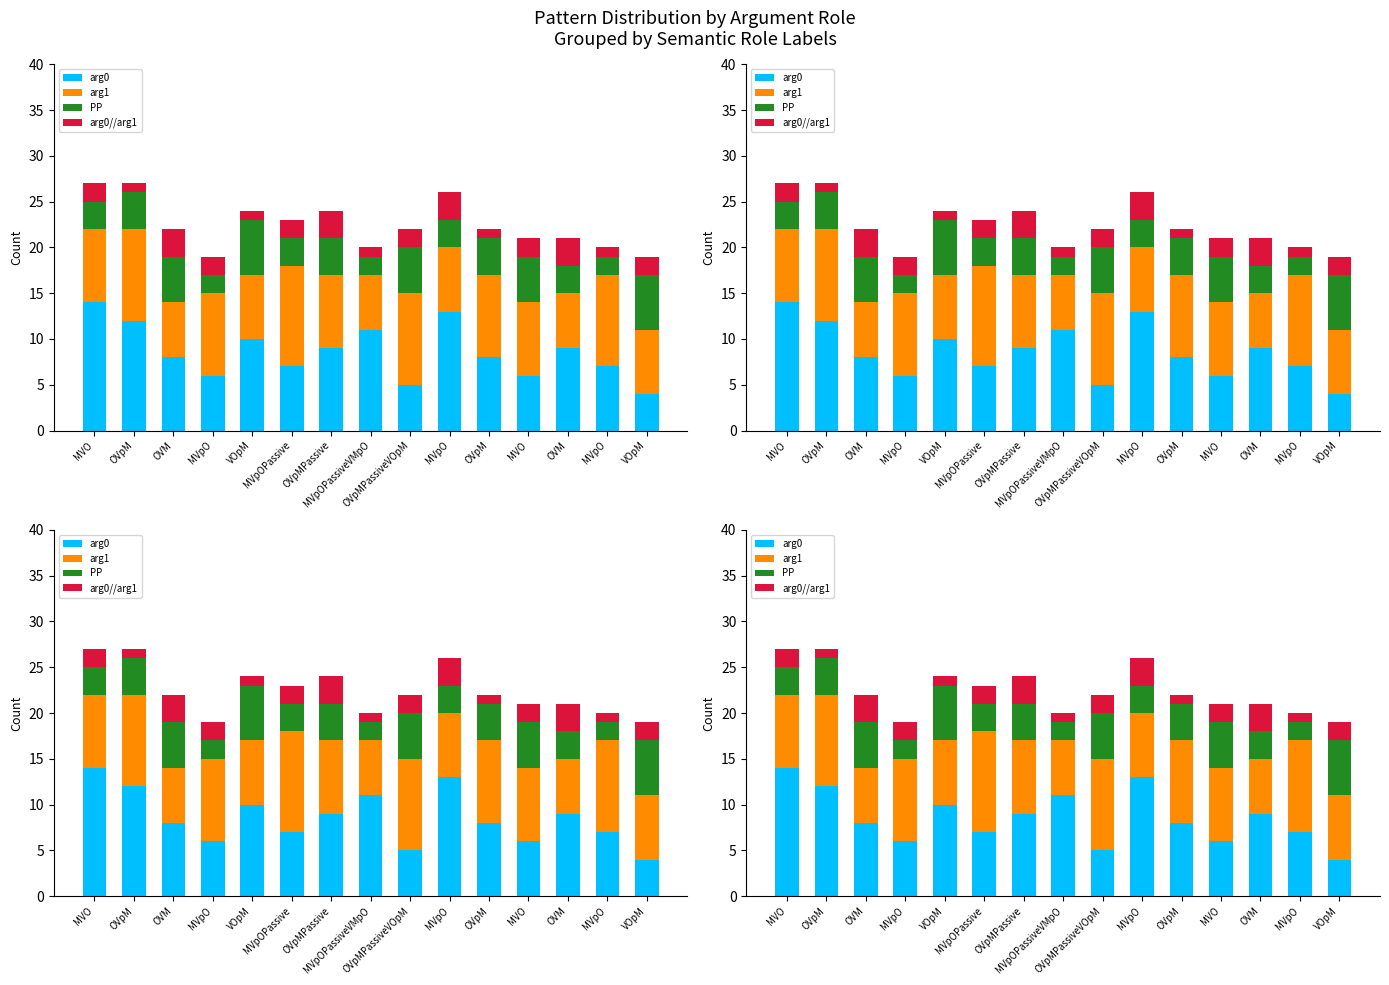

True or false: arg0//arg1 has a value of 0 at VOpM.

False